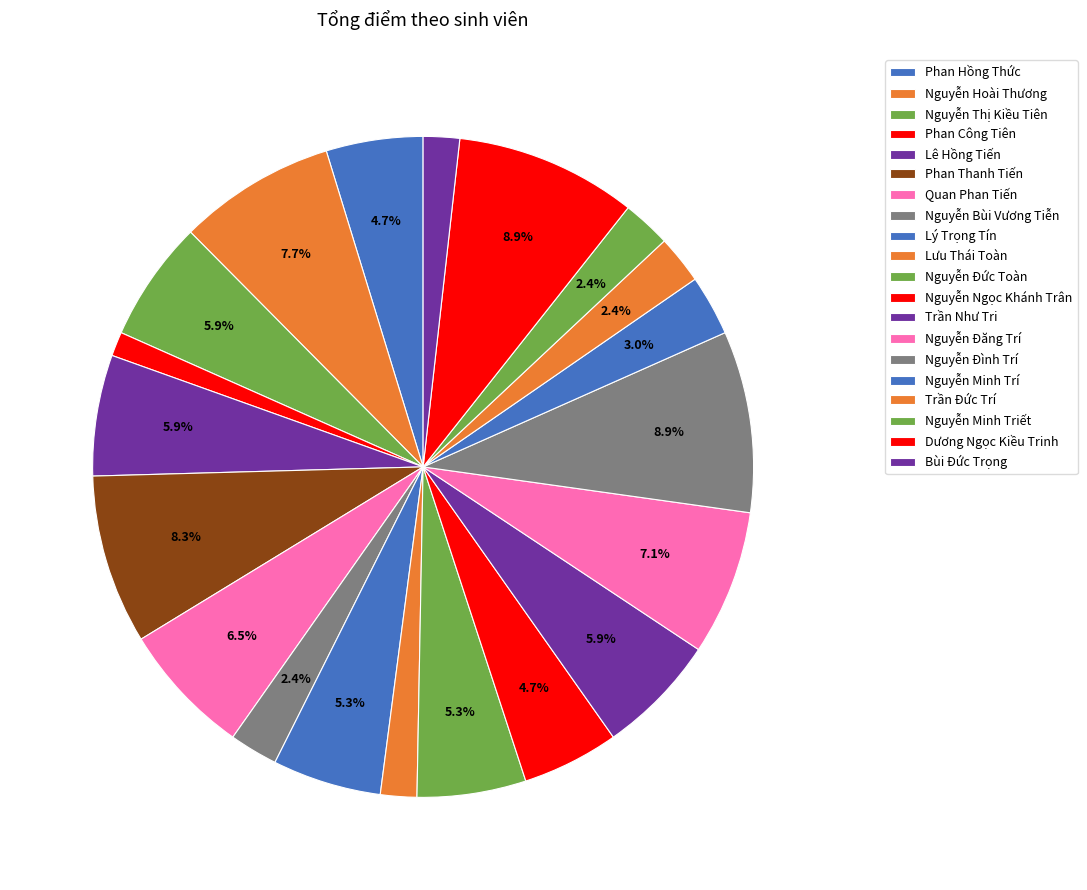

Count the number of slices in the pie.

20